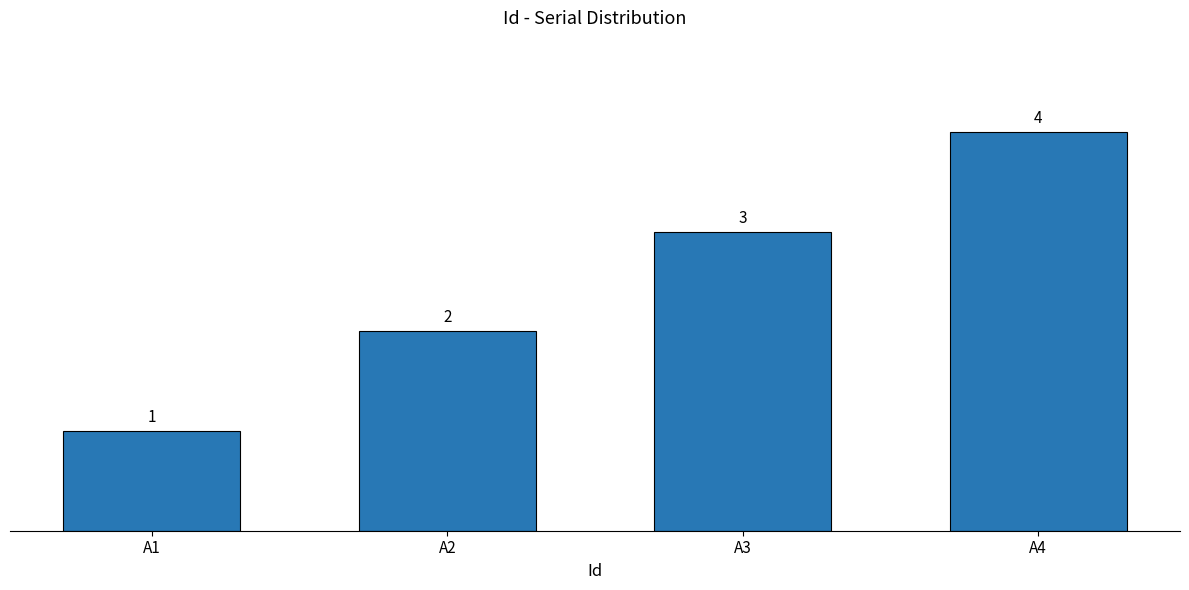

Are the bars horizontal?

No